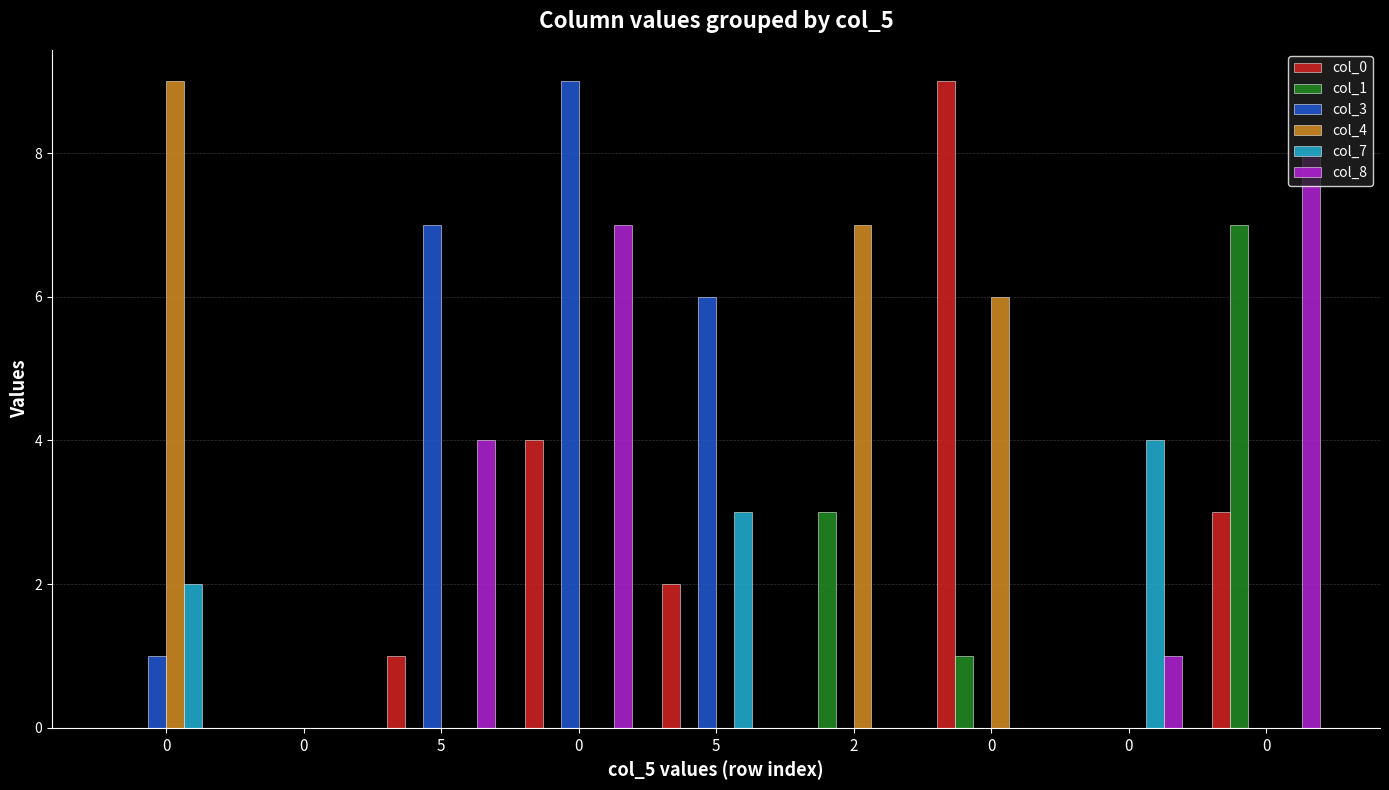

What are all the series names shown in the legend?

col_0, col_1, col_3, col_4, col_7, col_8